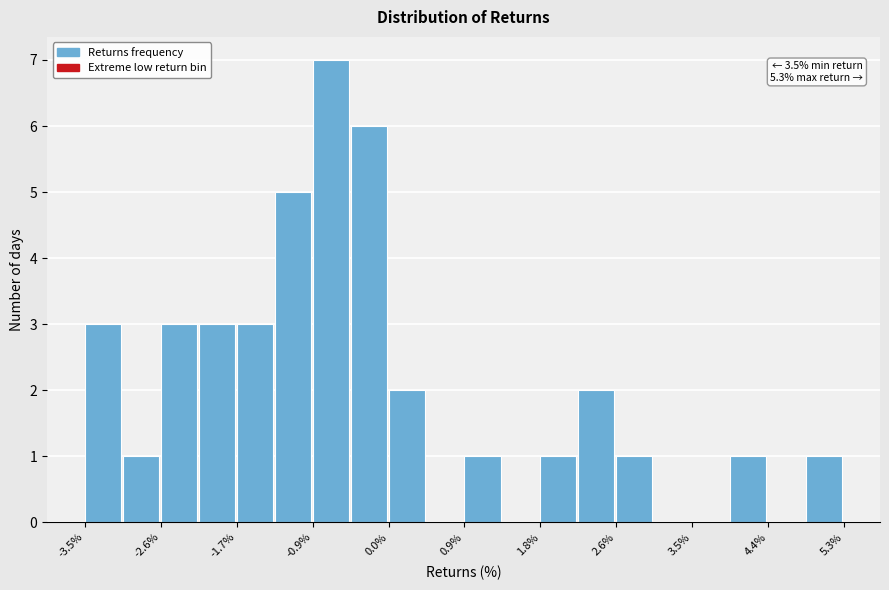

Which range on the x-axis has the tallest bar?

-0.9 to -0.4